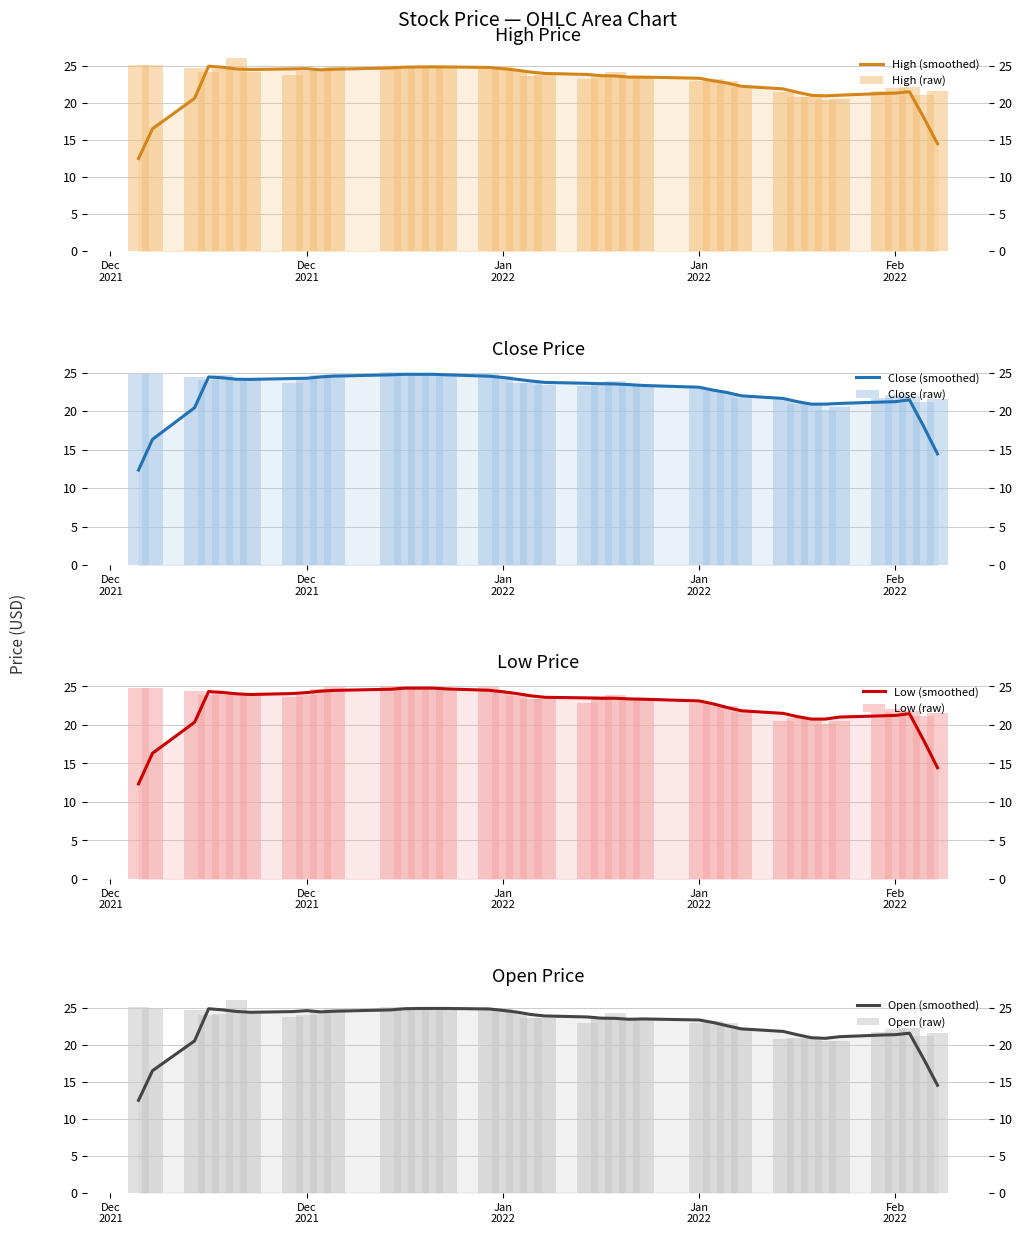

What is the difference between the second highest and second lowest values in the Open series?

4.6